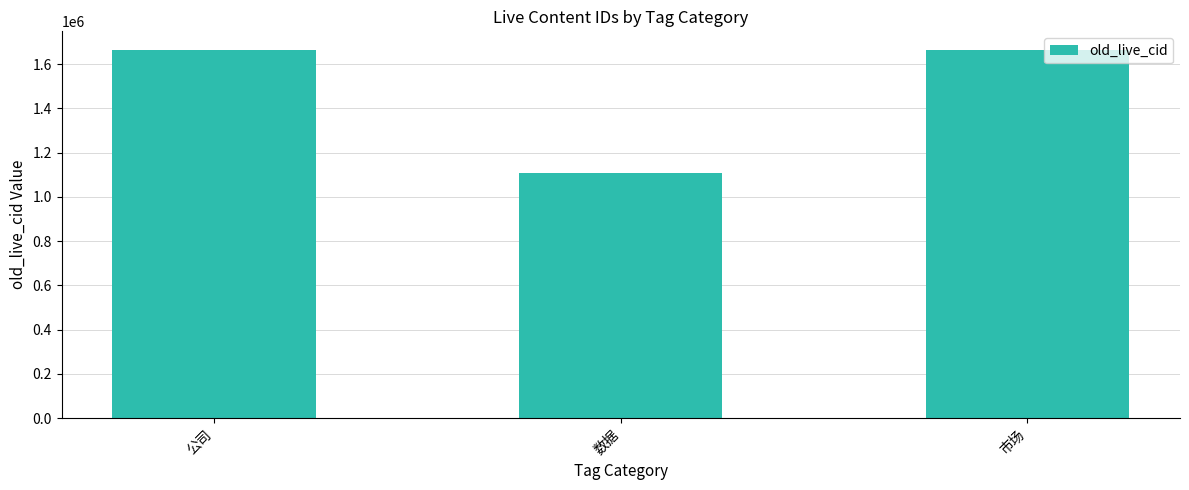

What is the label of the 2nd bar from the right?

数据